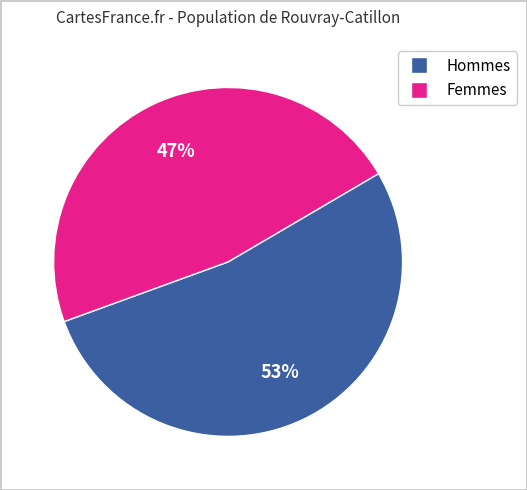

Is there any slice that represents more than half of the pie?

Yes